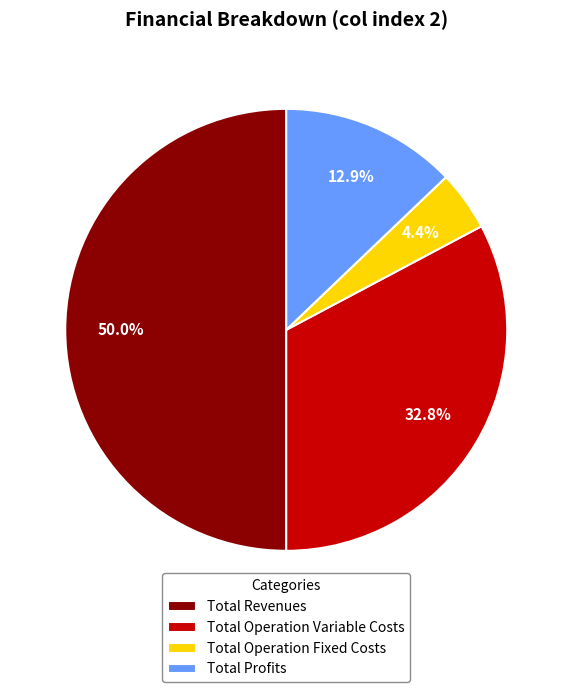

What is the largest slice in the pie chart?

Total Revenues